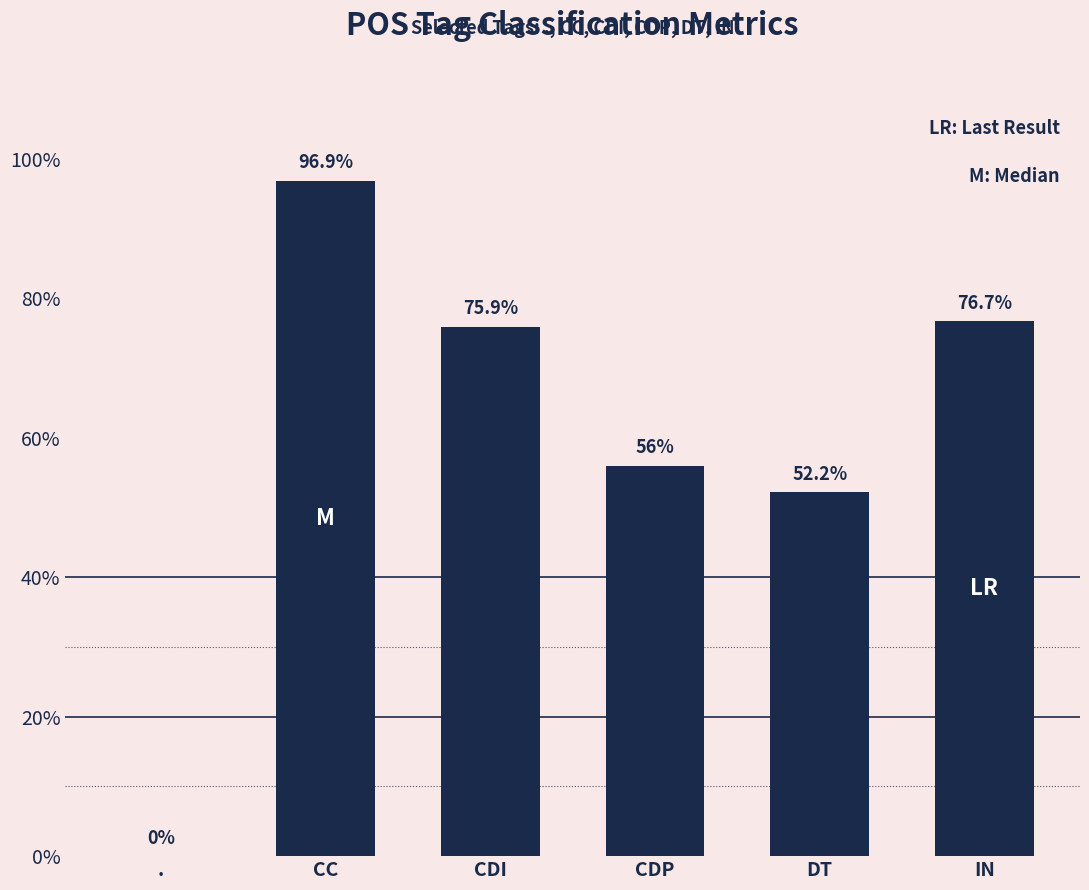

Count the number of values greater than 0.

5